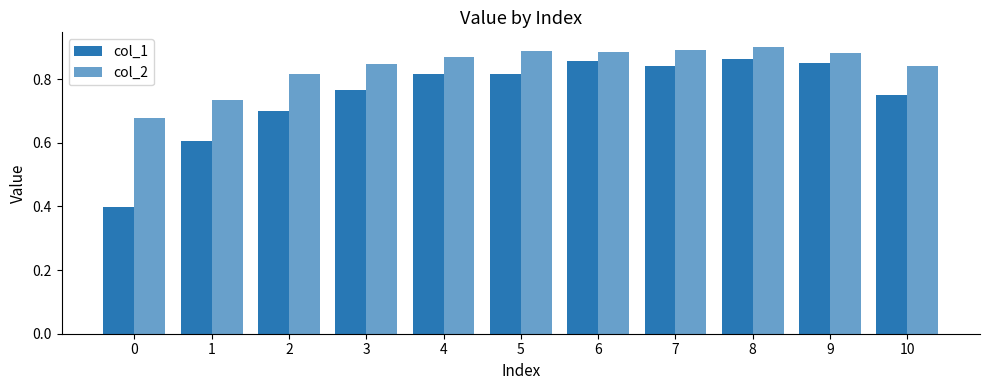

How many data points does each series have?

11